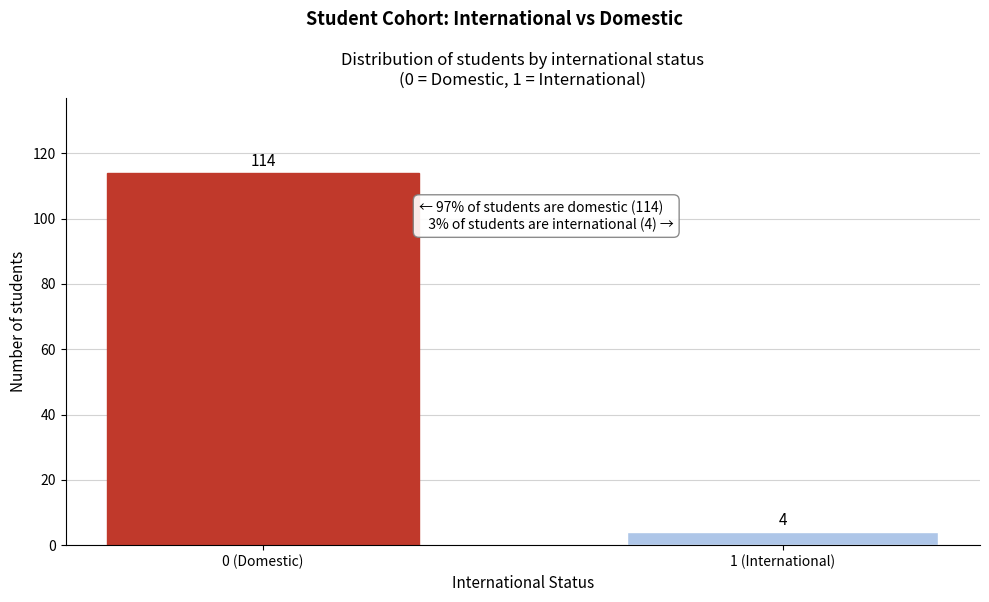

Reading left to right, extract all data points from this chart.

0 (Domestic)=114	1 (International)=4